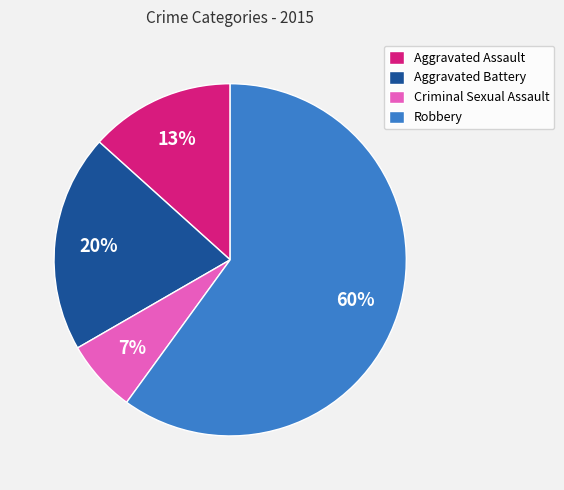

To the nearest percent, what is the combined percentage of Aggravated Assault and Robbery?

73%